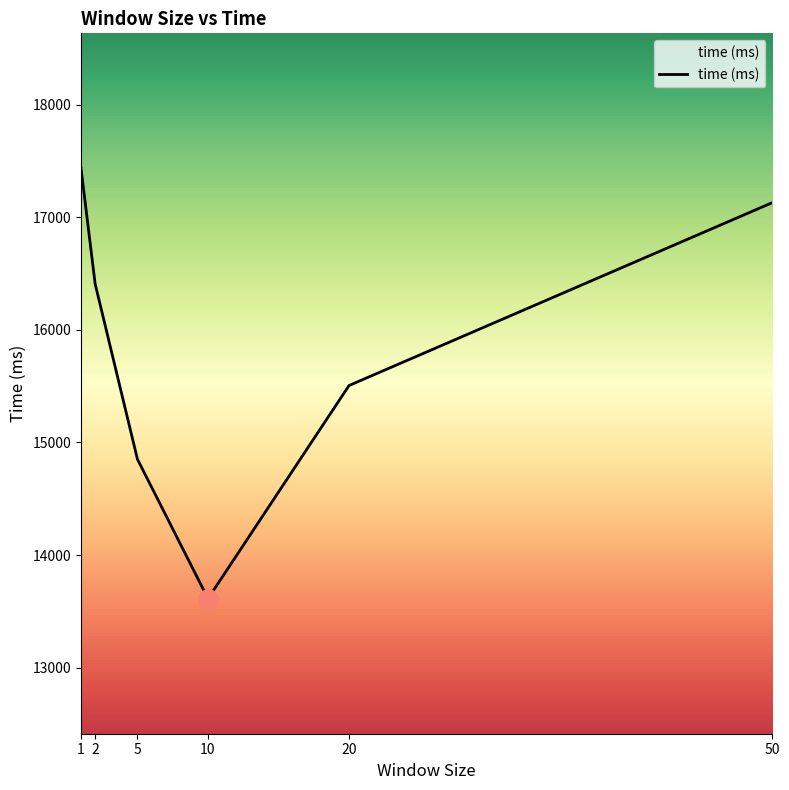

What is the average value?

15824